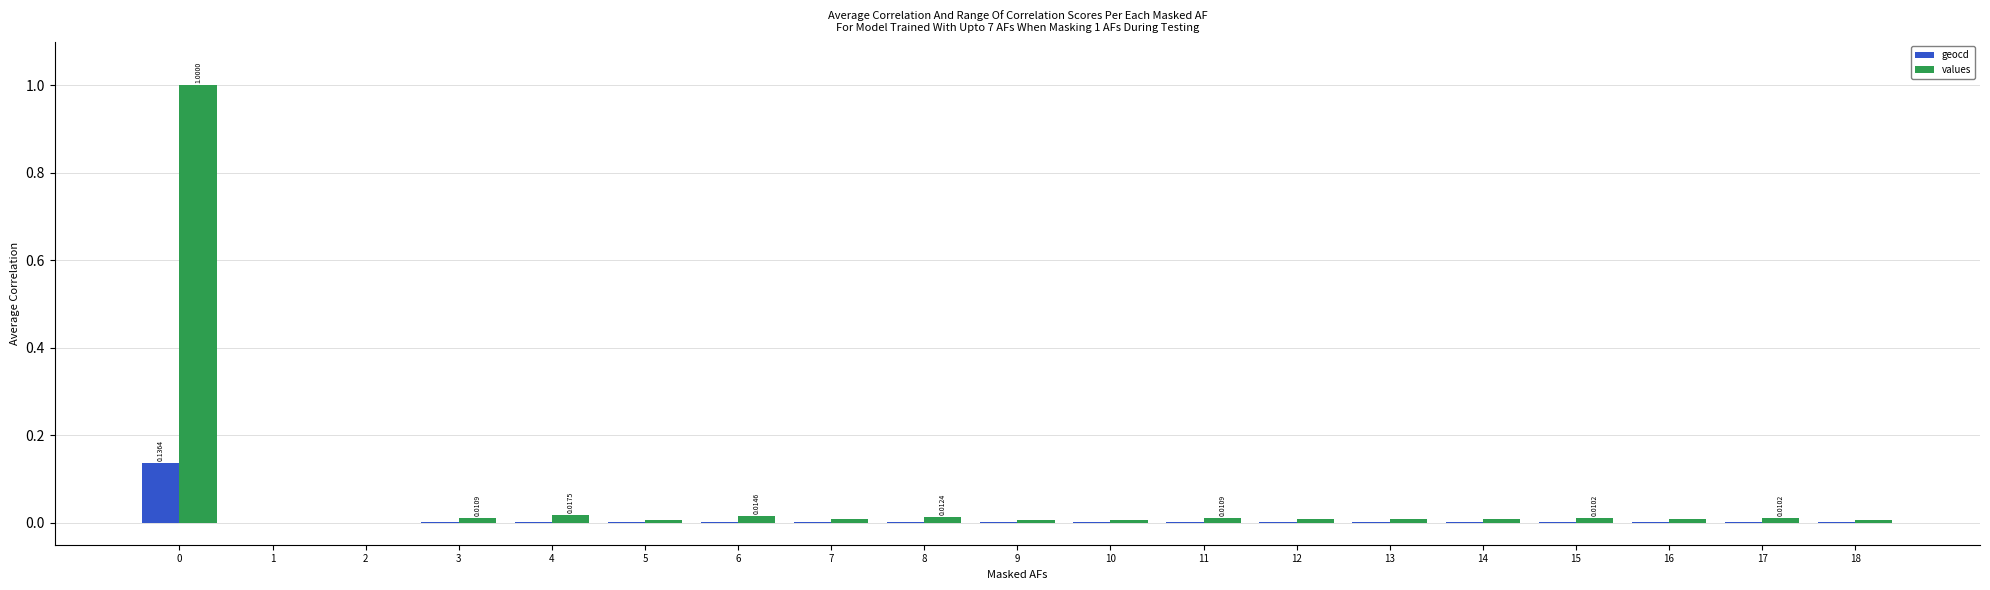

Which series has the largest range (max minus min)?

values